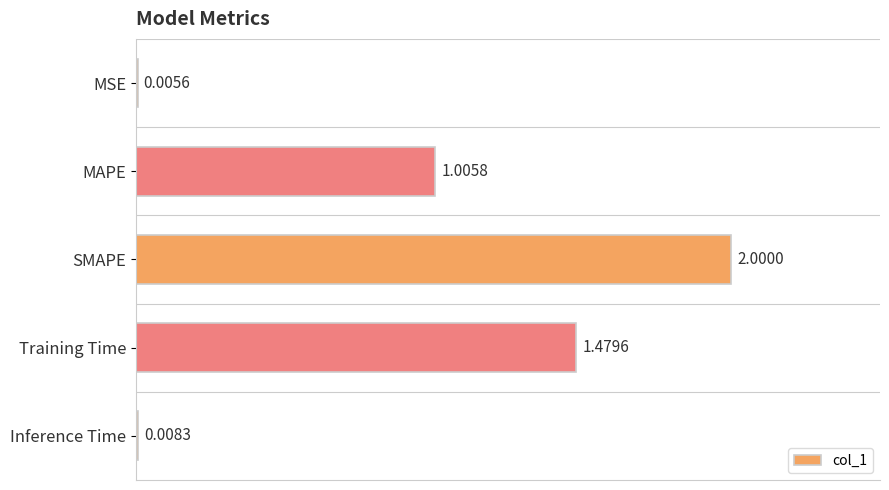

Which label corresponds to the largest value in the chart?

SMAPE